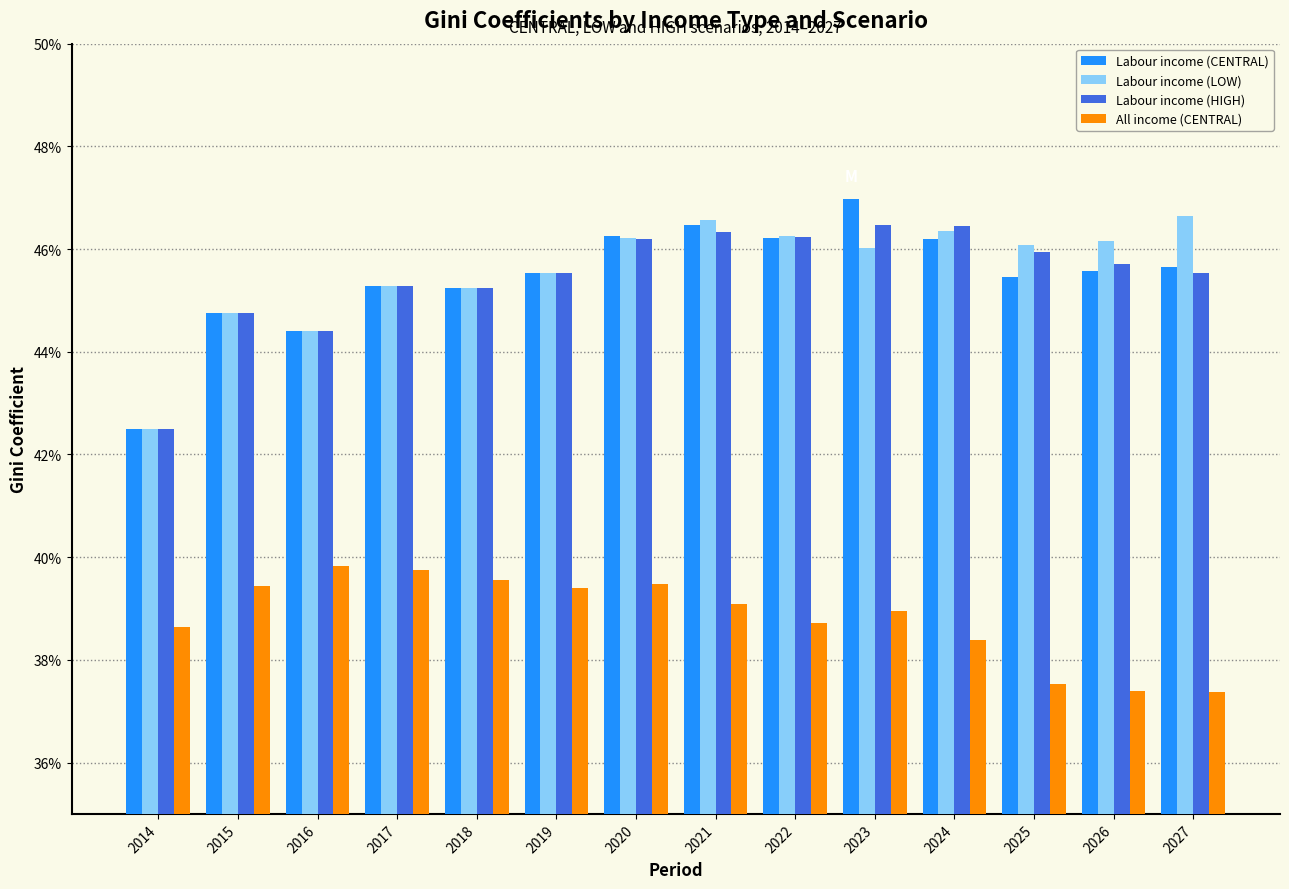

Reading left to right, what are all the values shown in this chart?

Labour income (CENTRAL): 2014=0.4	2015=0.4	2016=0.4	2017=0.5	2018=0.5	2019=0.5	2020=0.5	2021=0.5	2022=0.5	2023=0.5	2024=0.5	2025=0.5	2026=0.5	2027=0.5
Labour income (LOW): 2014=0.4	2015=0.4	2016=0.4	2017=0.5	2018=0.5	2019=0.5	2020=0.5	2021=0.5	2022=0.5	2023=0.5	2024=0.5	2025=0.5	2026=0.5	2027=0.5
Labour income (HIGH): 2014=0.4	2015=0.4	2016=0.4	2017=0.5	2018=0.5	2019=0.5	2020=0.5	2021=0.5	2022=0.5	2023=0.5	2024=0.5	2025=0.5	2026=0.5	2027=0.5
All income (CENTRAL): 2014=0.4	2015=0.4	2016=0.4	2017=0.4	2018=0.4	2019=0.4	2020=0.4	2021=0.4	2022=0.4	2023=0.4	2024=0.4	2025=0.4	2026=0.4	2027=0.4